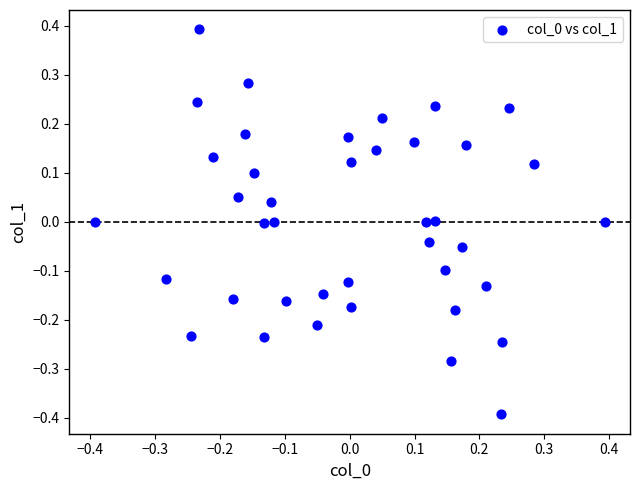

What is the range of X values (max minus min)?

0.8